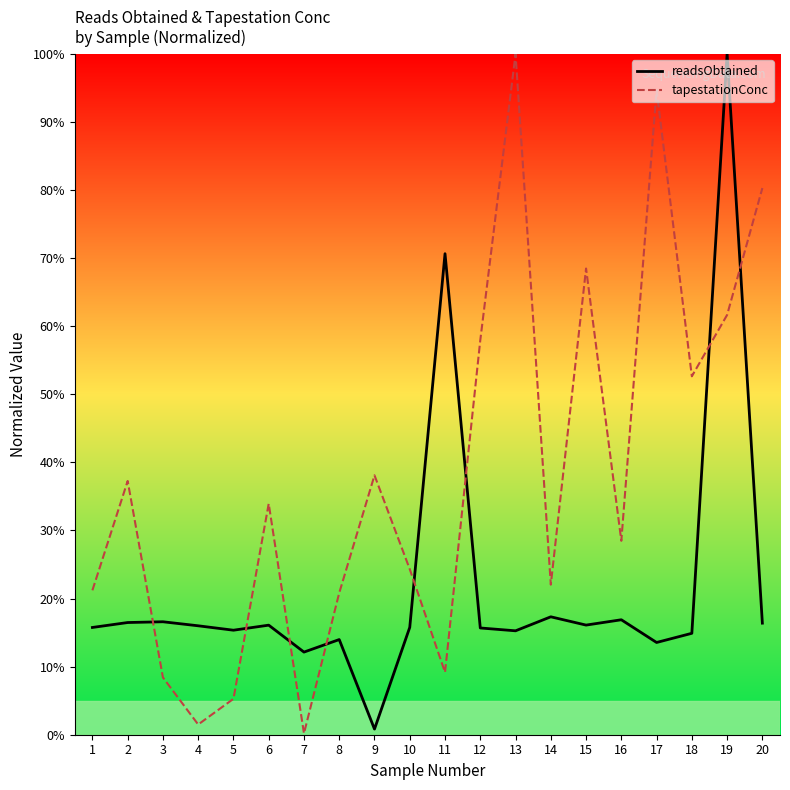

True or false: readsObtained has more than 1 interior local peaks.

True